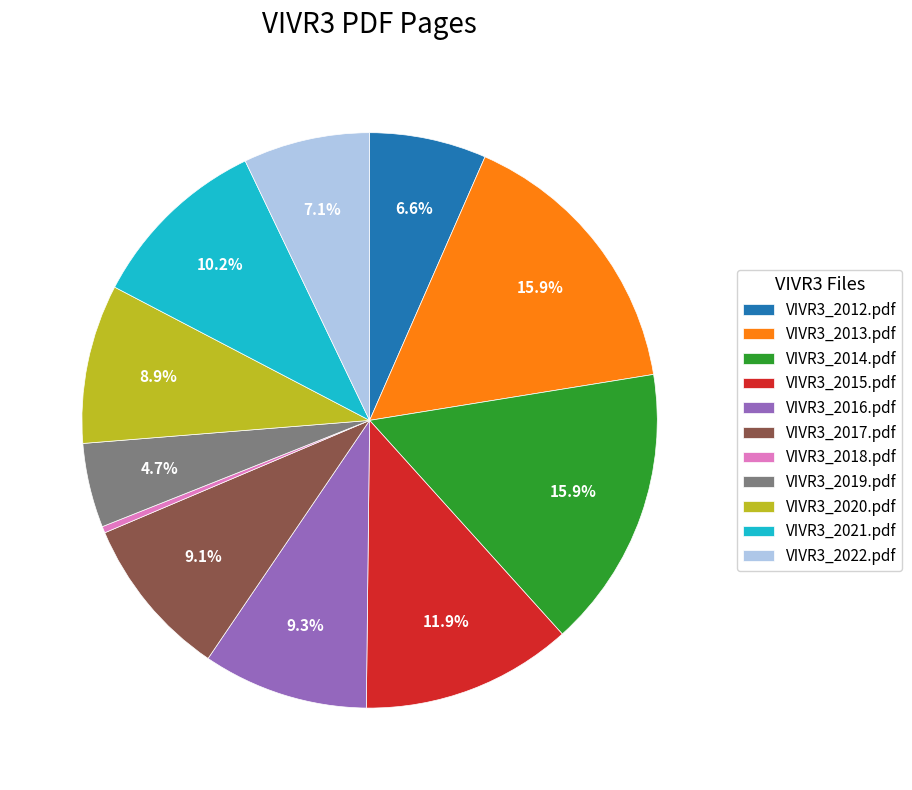

What percentage is NOT represented by VIVR3_2013.pdf?

84.1%